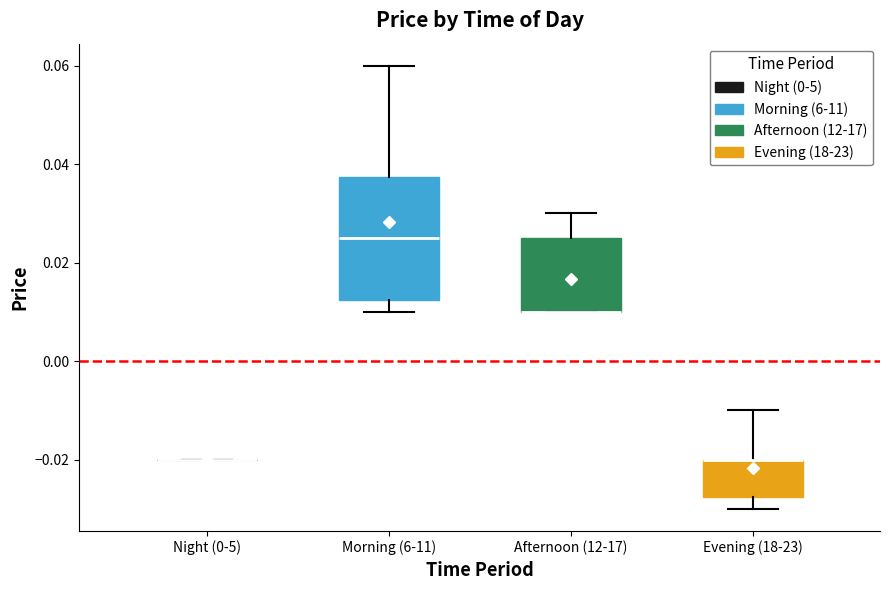

Where is the upper edge of the box for Evening (18-23) on the y-axis? The values are not printed on the chart, so give them approximately, as read against the axis.

-0.020